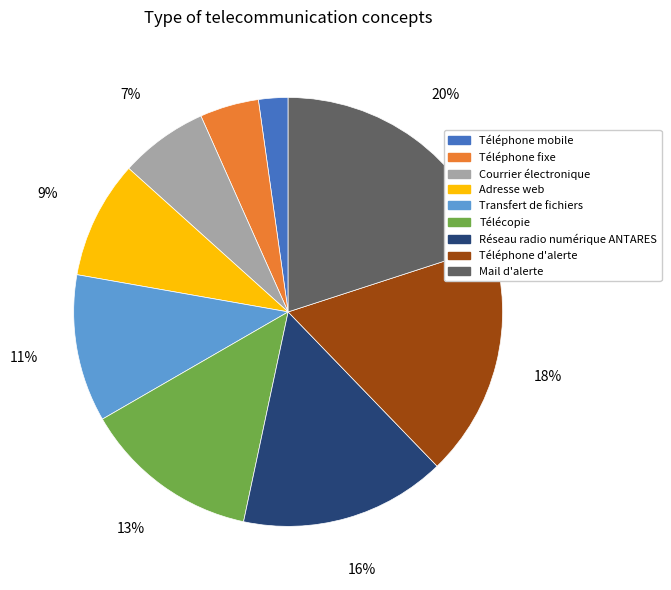

To the nearest percent, what portion does Adresse web represent?

9%